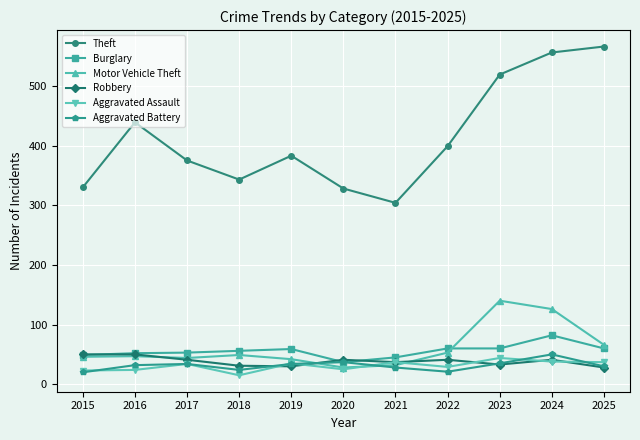

How many data points does each series have?

11